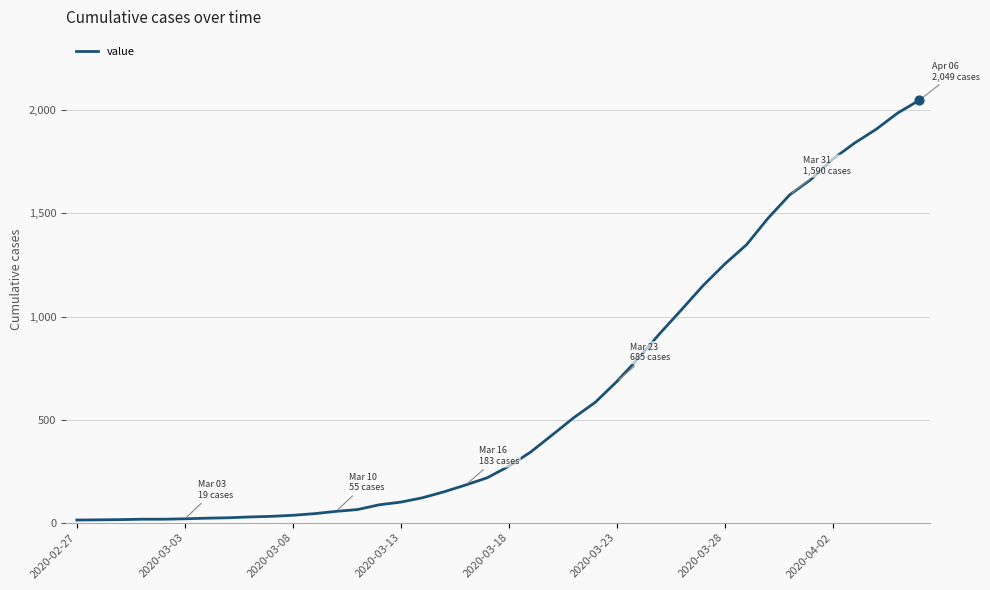

What is the greatest value displayed?

2049